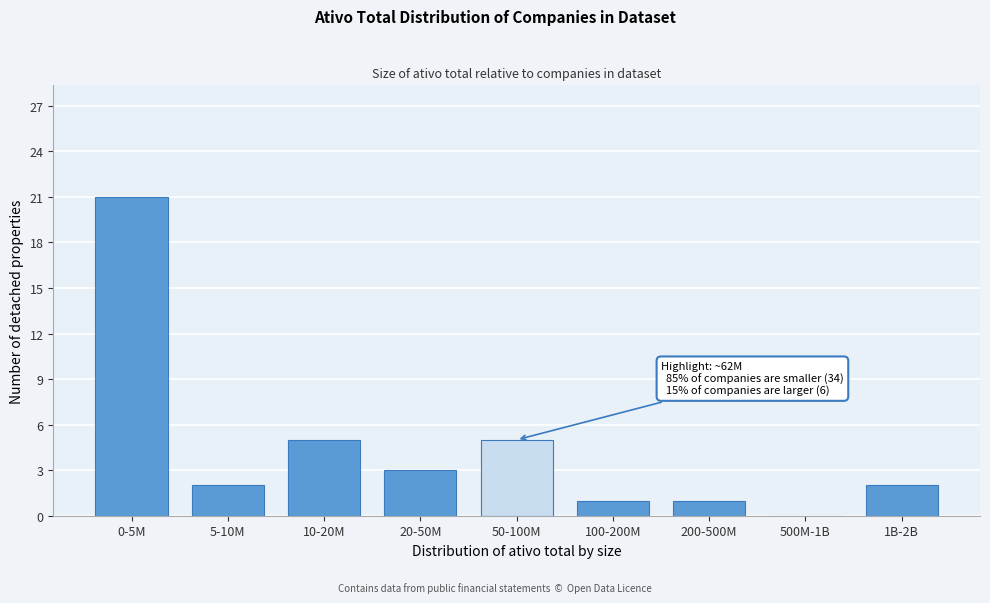

Reading left to right, list all the values displayed in this chart.

0-5M=21	5-10M=2	10-20M=5	20-50M=3	50-100M=5	100-200M=1	200-500M=1	500M-1B=0	1B-2B=2